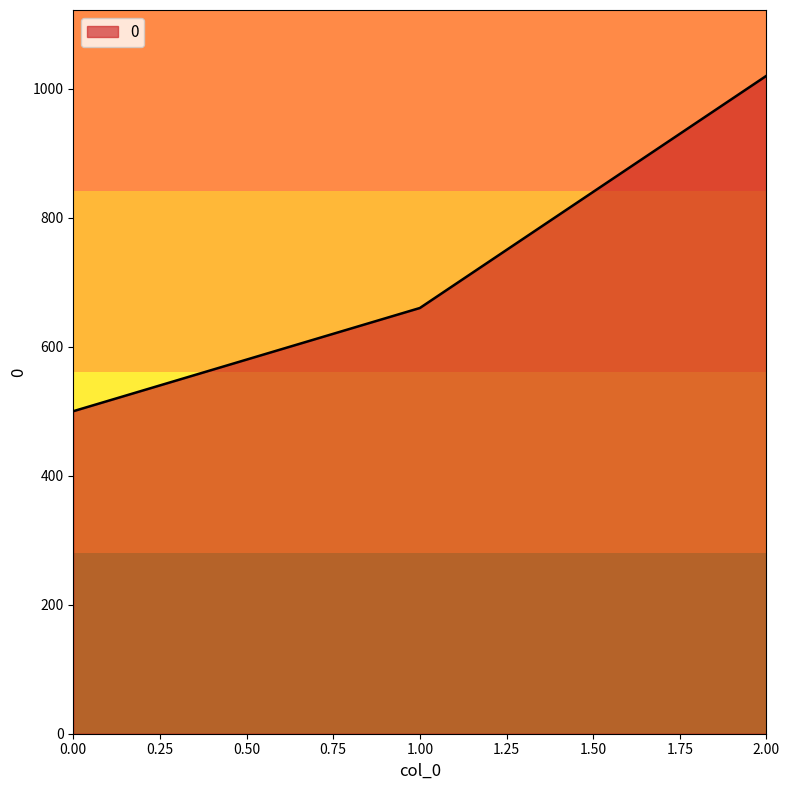

How many lines are shown in the chart?

1